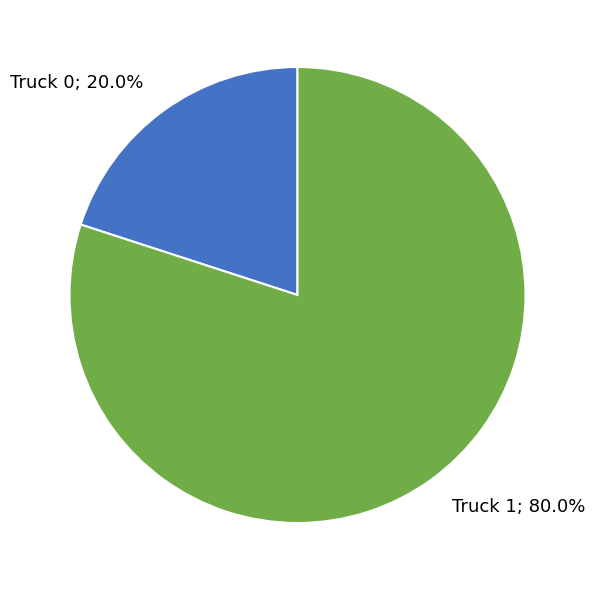

How many segments does this pie chart have?

2